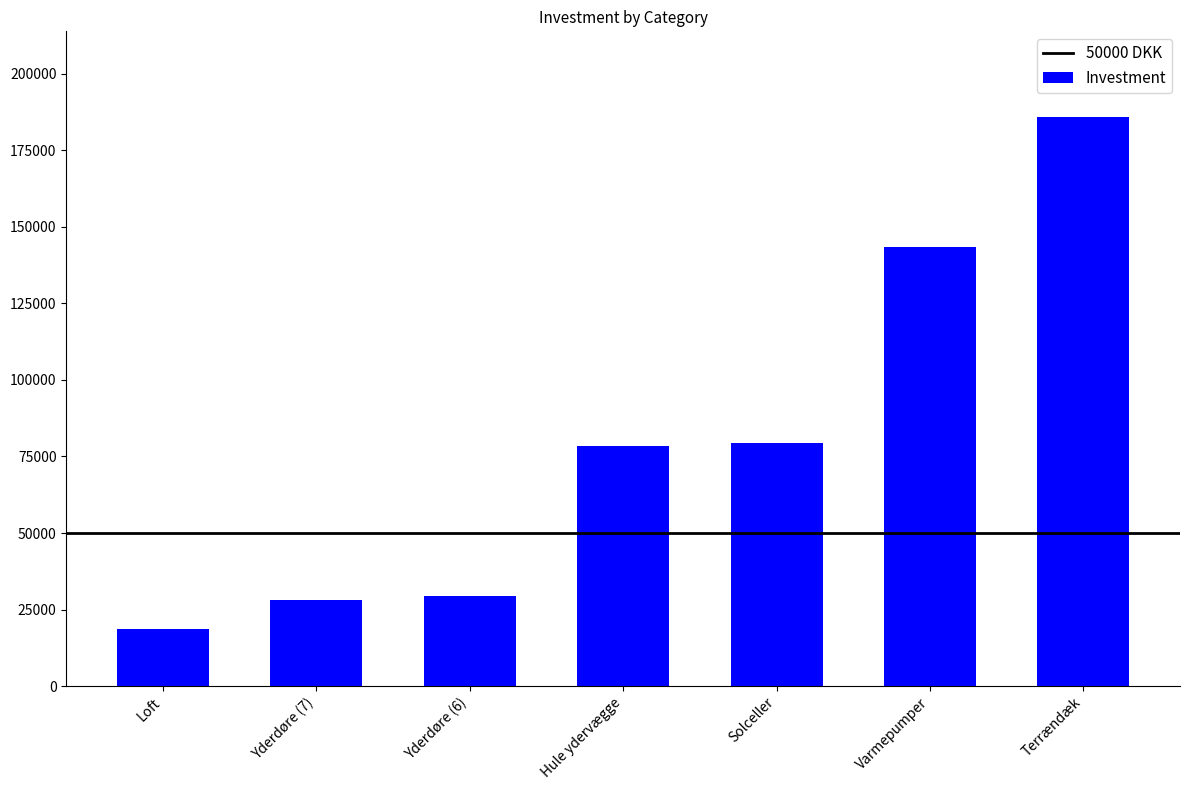

What is the maximum value shown in the chart?

186000